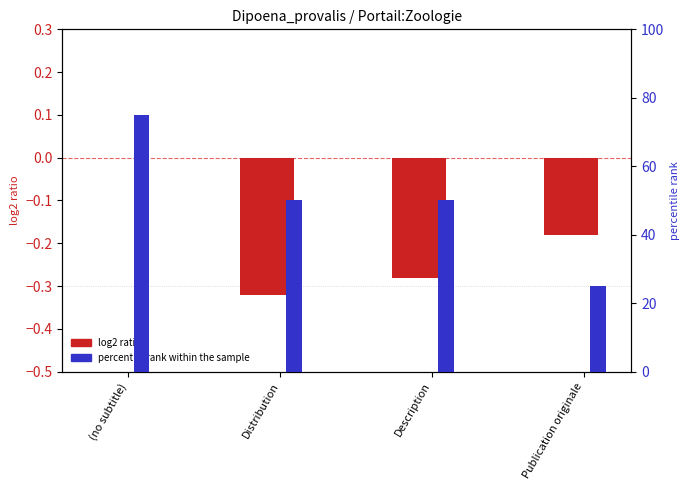

What is the sum of all log2 ratio values?

-0.8